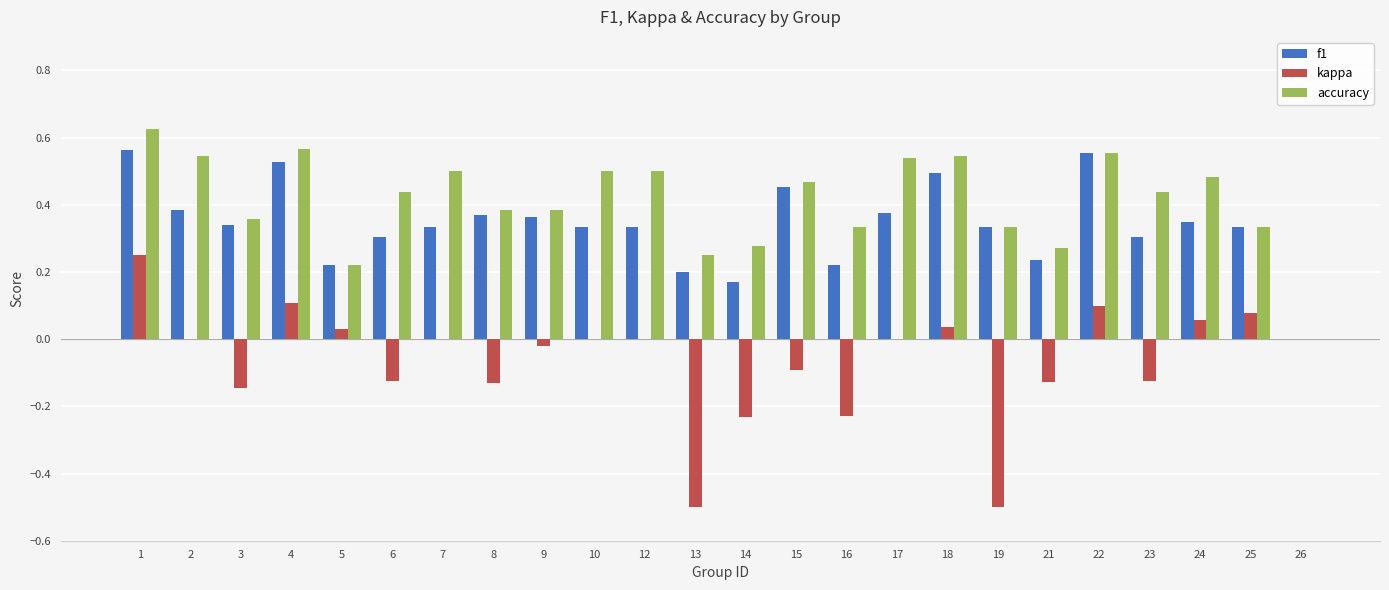

The value of f1 at 13 is 0.2. True or false?

True